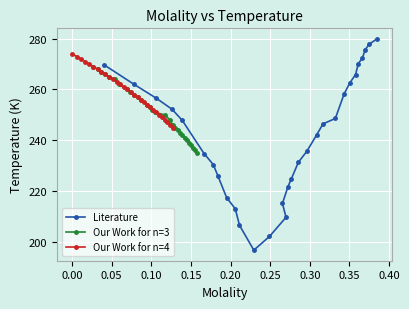

Which series has the largest range (max minus min)?

Literature